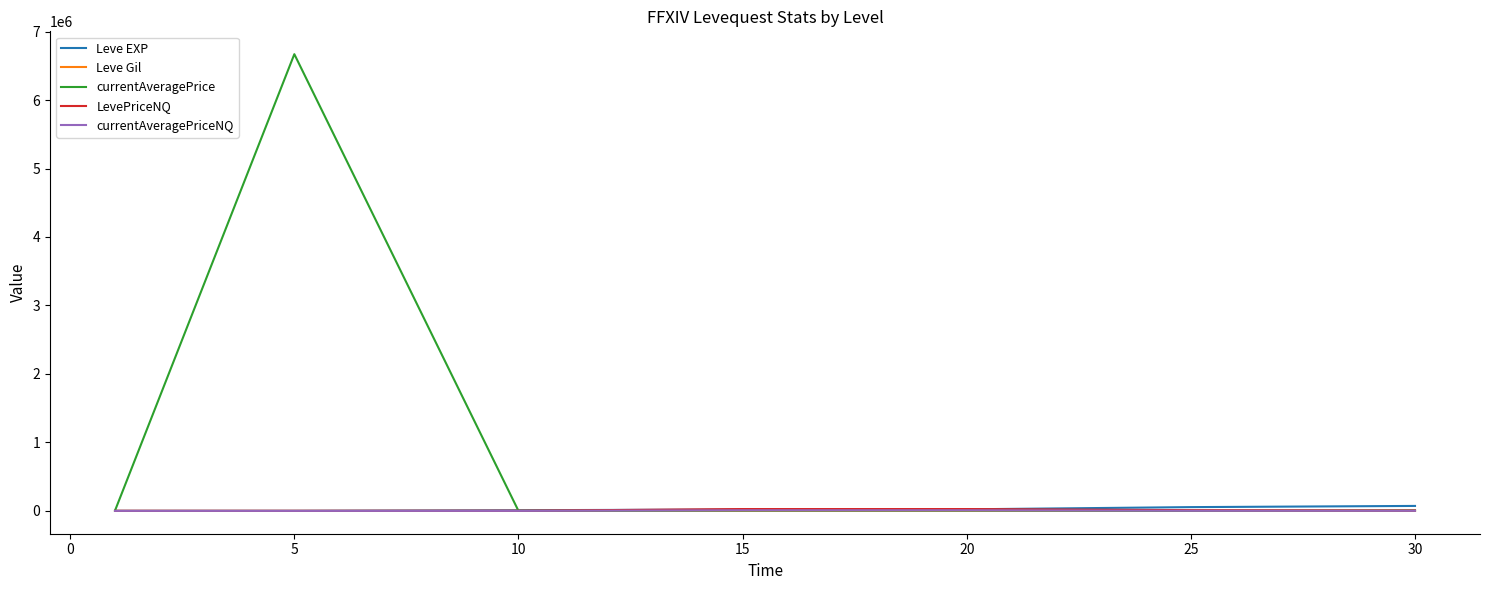

What is the maximum value shown in the chart?

6670000.0